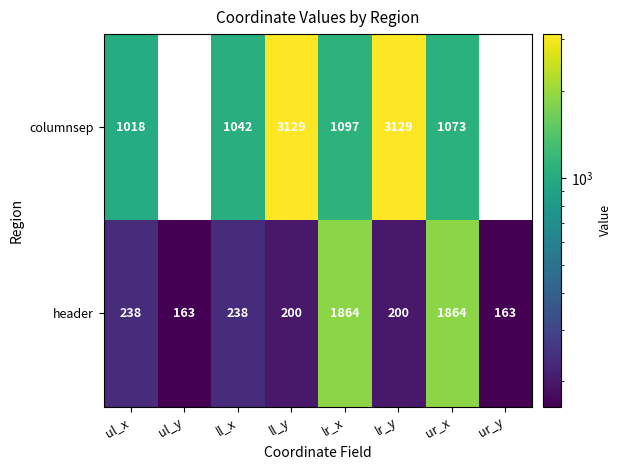

Is it true that columnsep equals 1640 at ul_y?

False